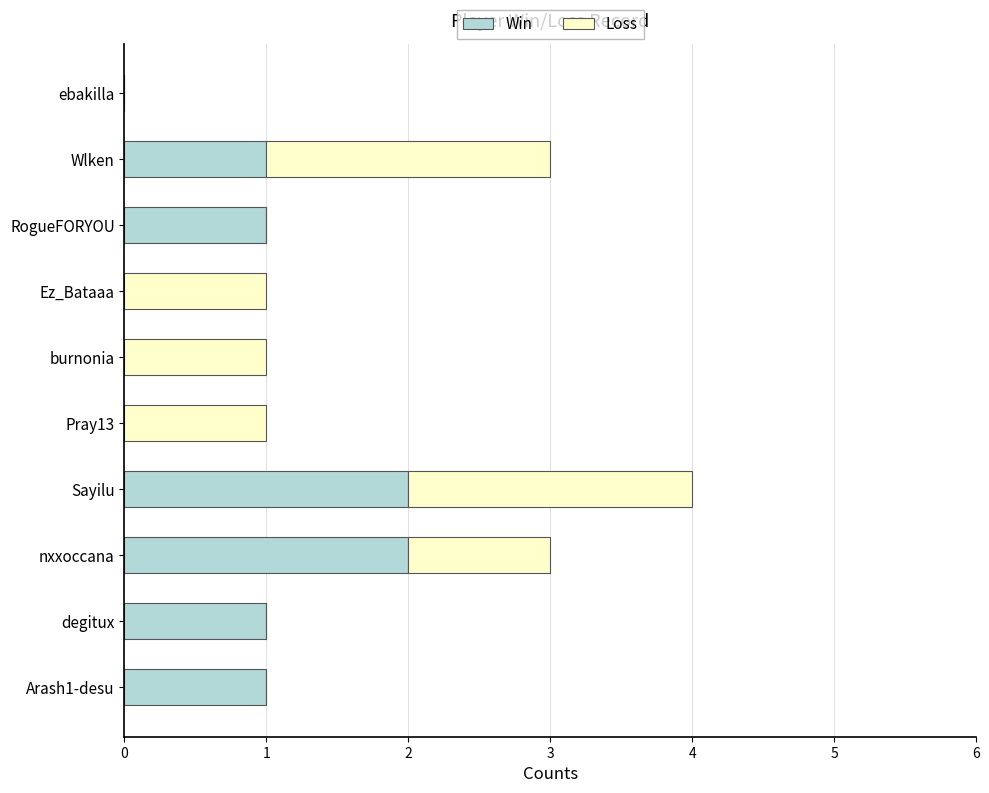

At which category is the sum across all series the highest?

Sayilu